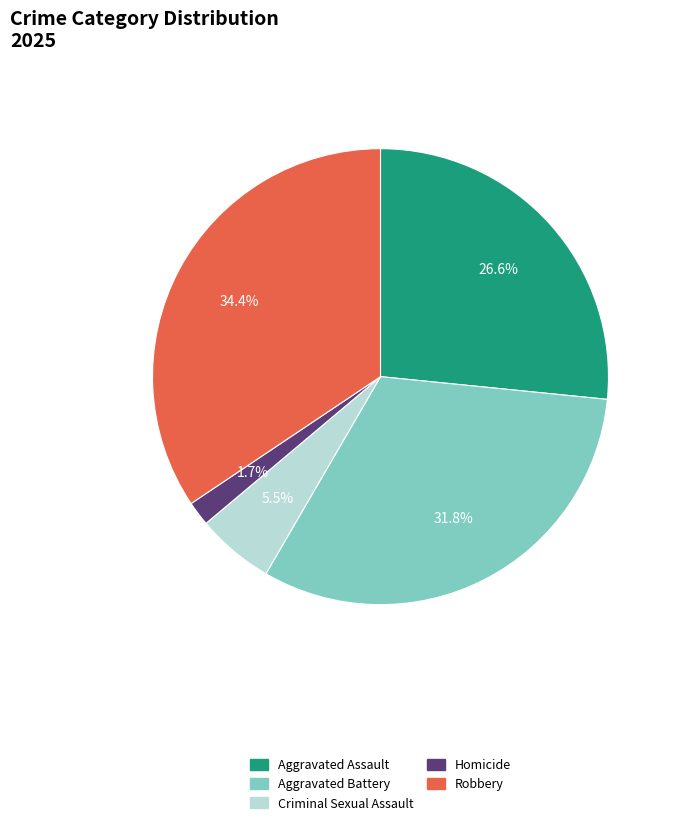

What percentage is the Robbery slice, to the nearest percent?

34%